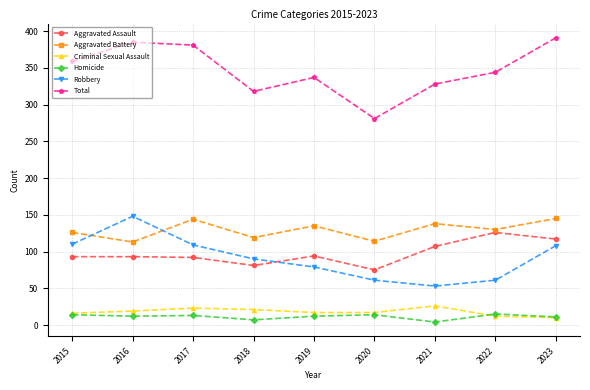

The Aggravated Battery series shows 126 at 2015. True or false?

True